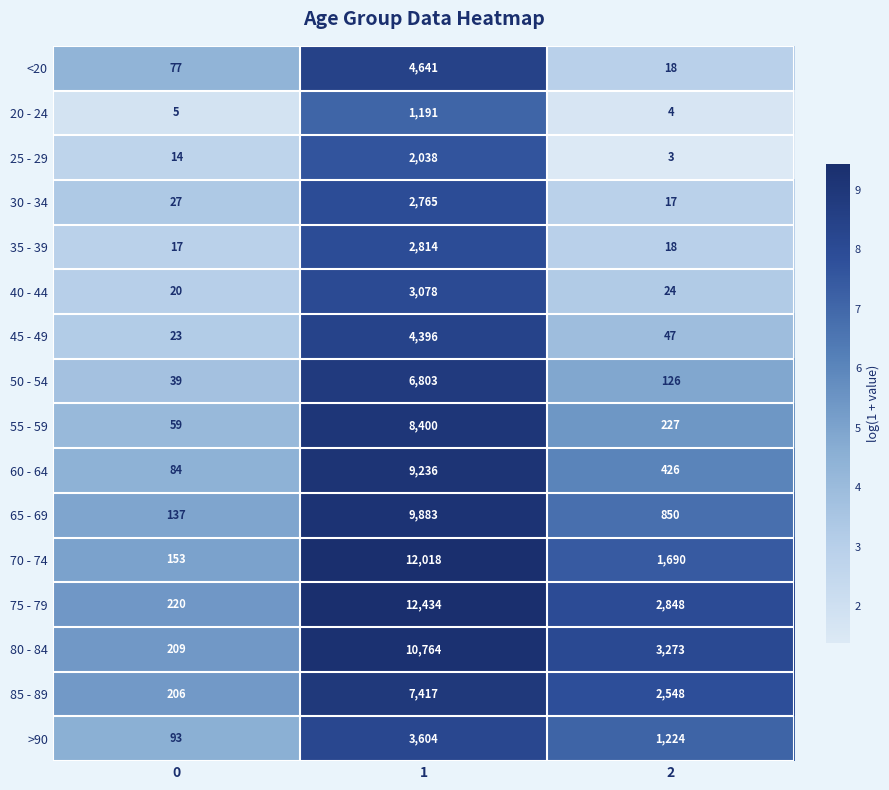

Rank the categories by 60 - 64 value from highest to lowest.

1, 2, 0